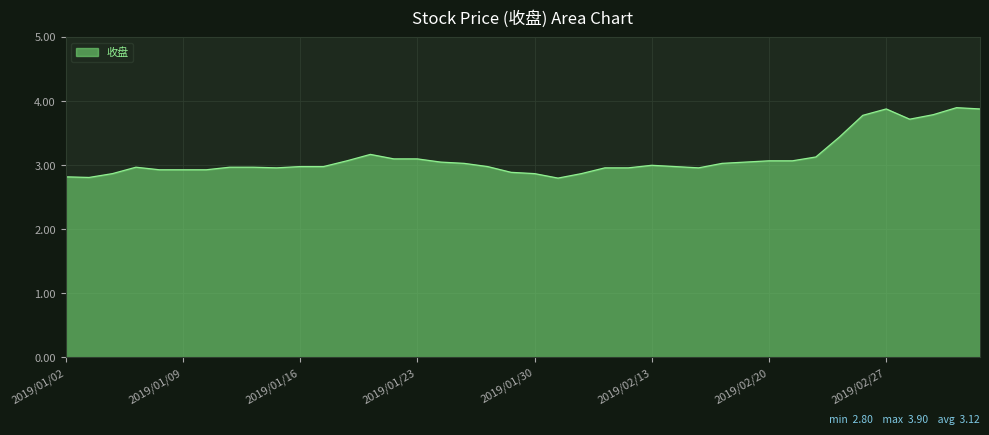

What is the difference between the maximum and minimum values?

1.1